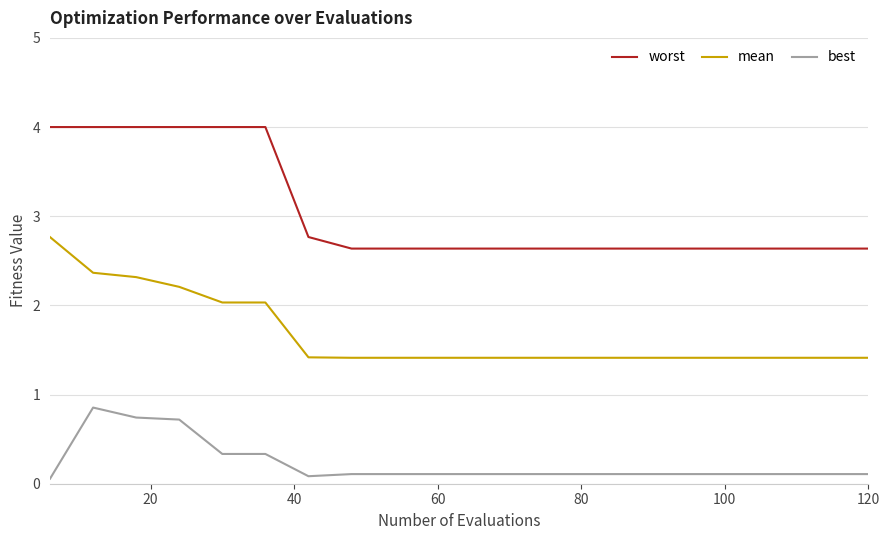

Reading left to right, extract all data points from this chart.

worst: 4.0	4.0	4.0	4.0	4.0	4.0	2.8	2.6	2.6	2.6	2.6	2.6	2.6	2.6	2.6	2.6	2.6	2.6	2.6	2.6
mean: 2.8	2.4	2.3	2.2	2.0	2.0	1.4	1.4	1.4	1.4	1.4	1.4	1.4	1.4	1.4	1.4	1.4	1.4	1.4	1.4
best: 0.1	0.9	0.7	0.7	0.3	0.3	0.1	0.1	0.1	0.1	0.1	0.1	0.1	0.1	0.1	0.1	0.1	0.1	0.1	0.1